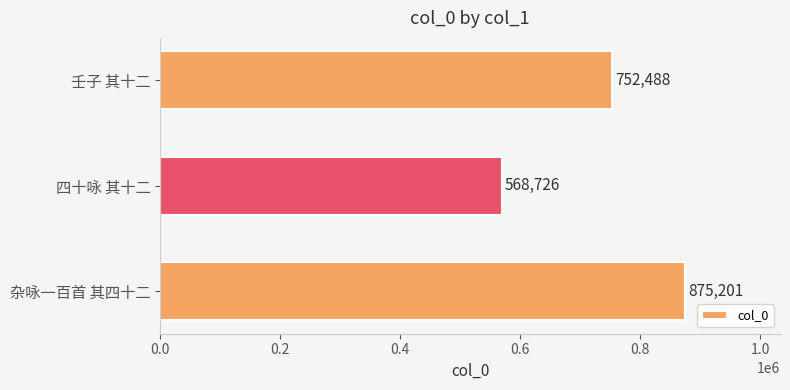

What is the sum of the values at 四十咏 其十二 and 杂咏一百首 其四十二?

1443927